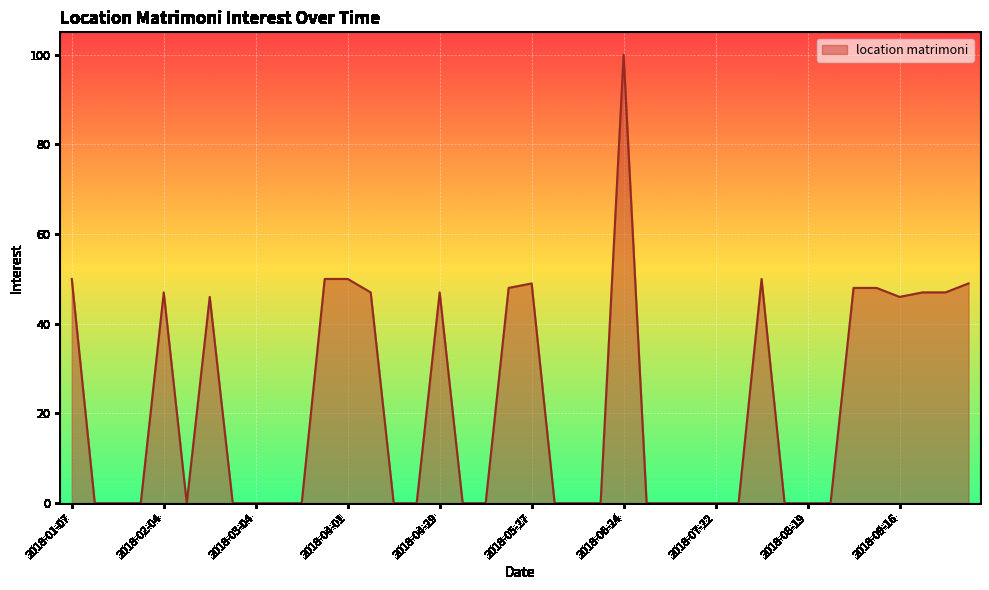

What is the maximum value shown in the chart?

100